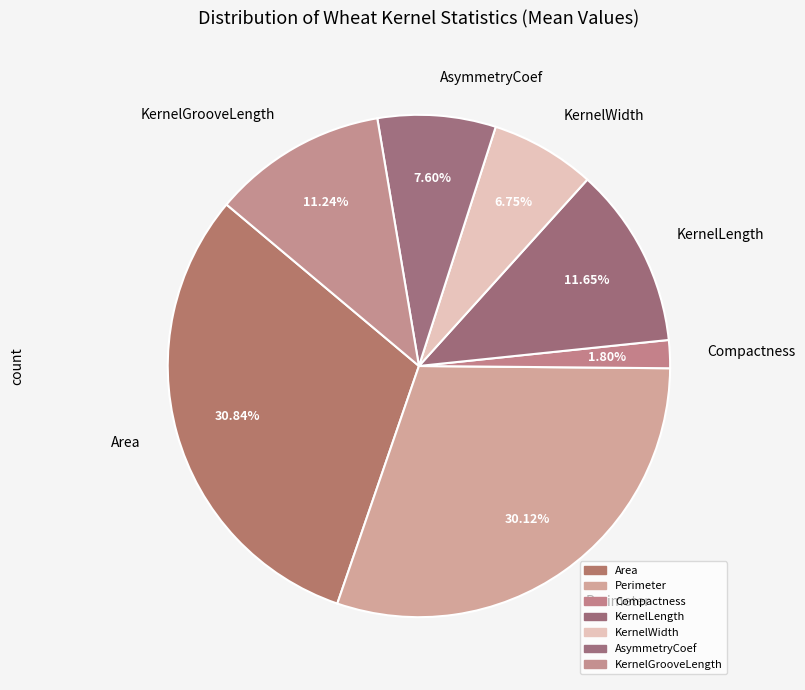

Count the number of slices in the pie.

7